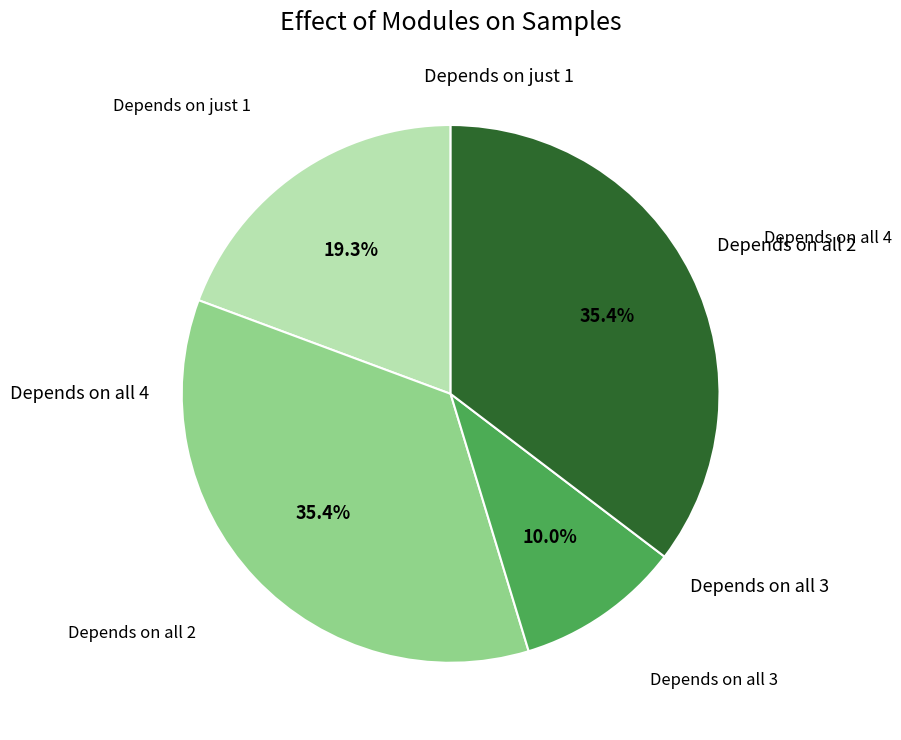

Does any single category account for the majority?

No